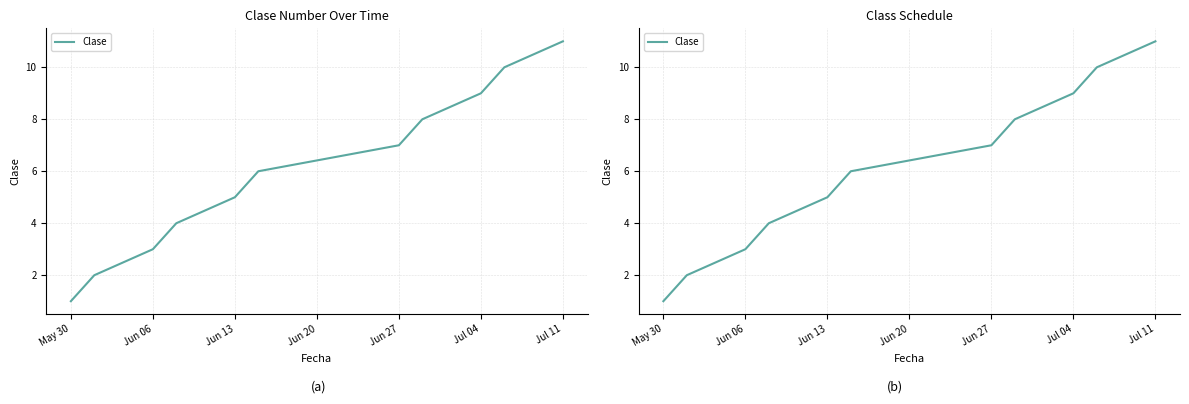

True or false: the data shows 3 at Jun 06.

False